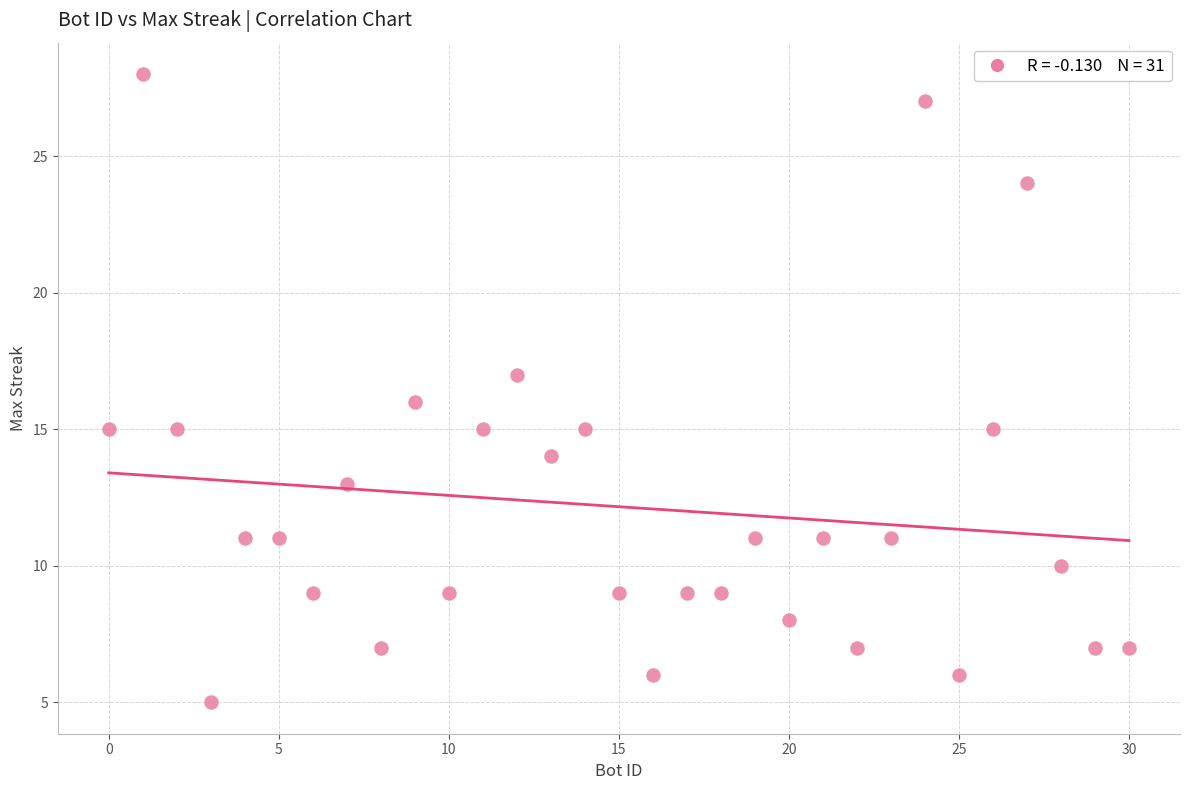

What is the range of X values (max minus min)?

30